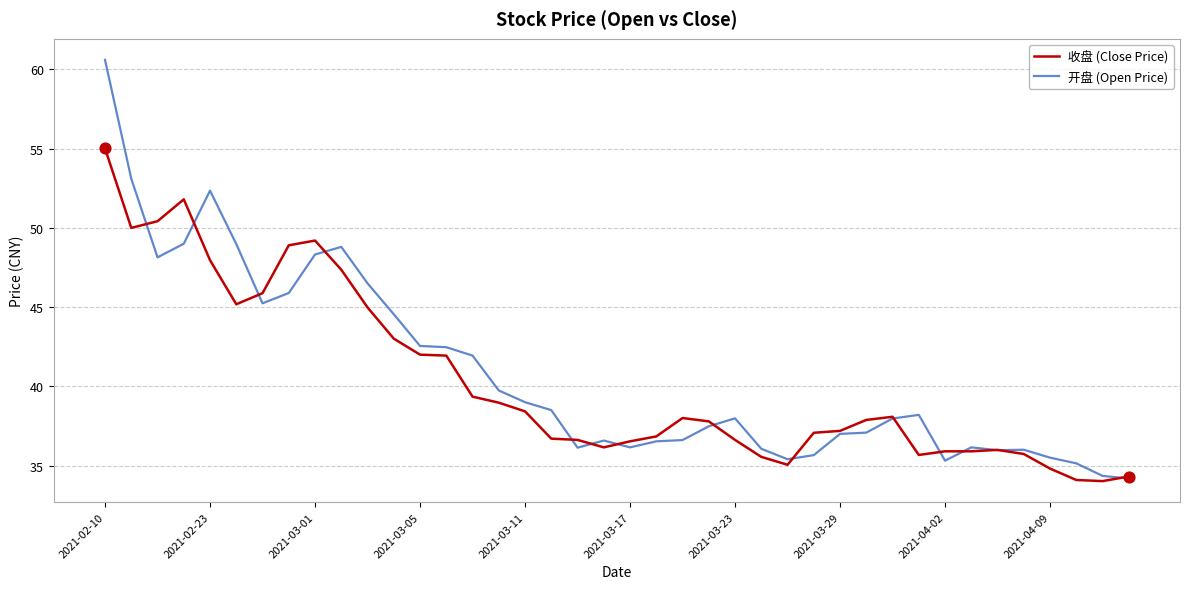

Rank the series by their maximum value, from highest to lowest.

开盘 (Open Price), 收盘 (Close Price)